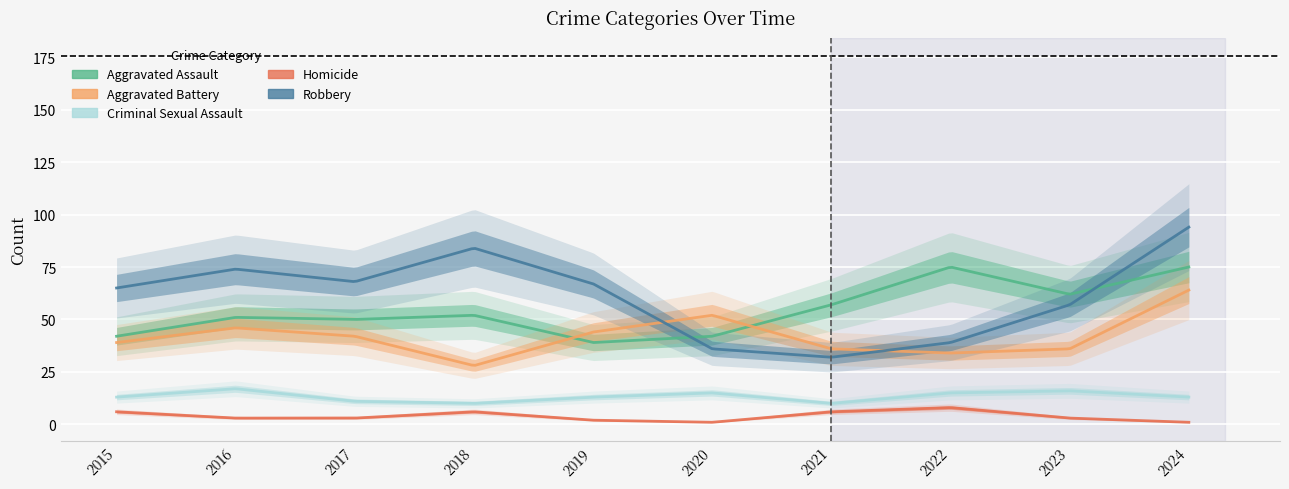

In Homicide, how many points are lower than both neighbors (excluding endpoints)?

1